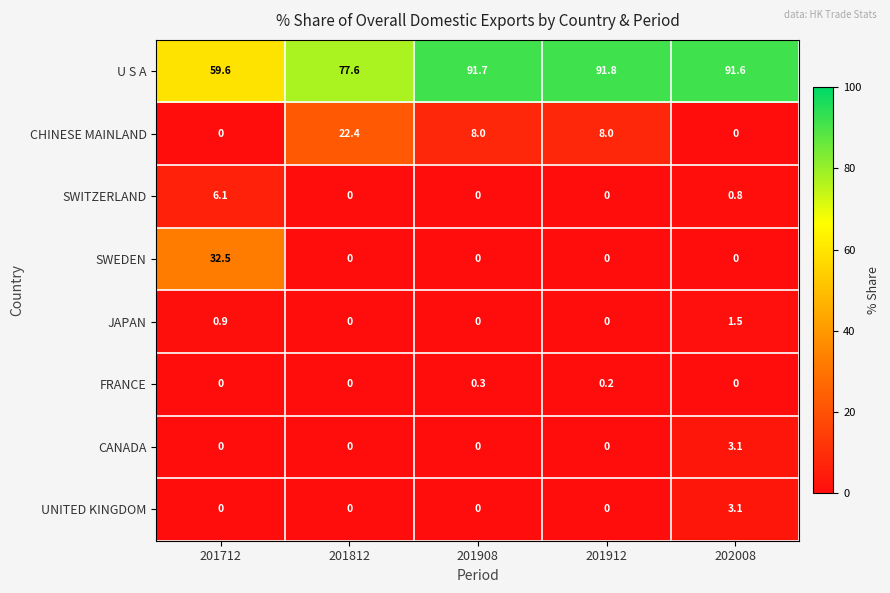

At which label does FRANCE reach its peak?

201908